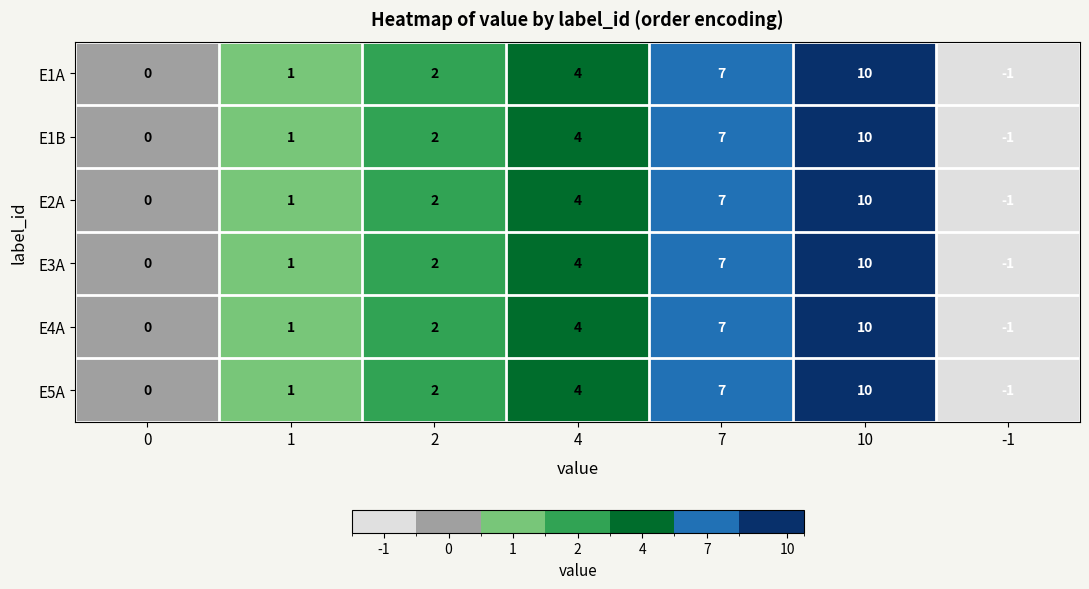

List the labels in order of E5A value, smallest first.

-1, 0, 1, 2, 4, 7, 10